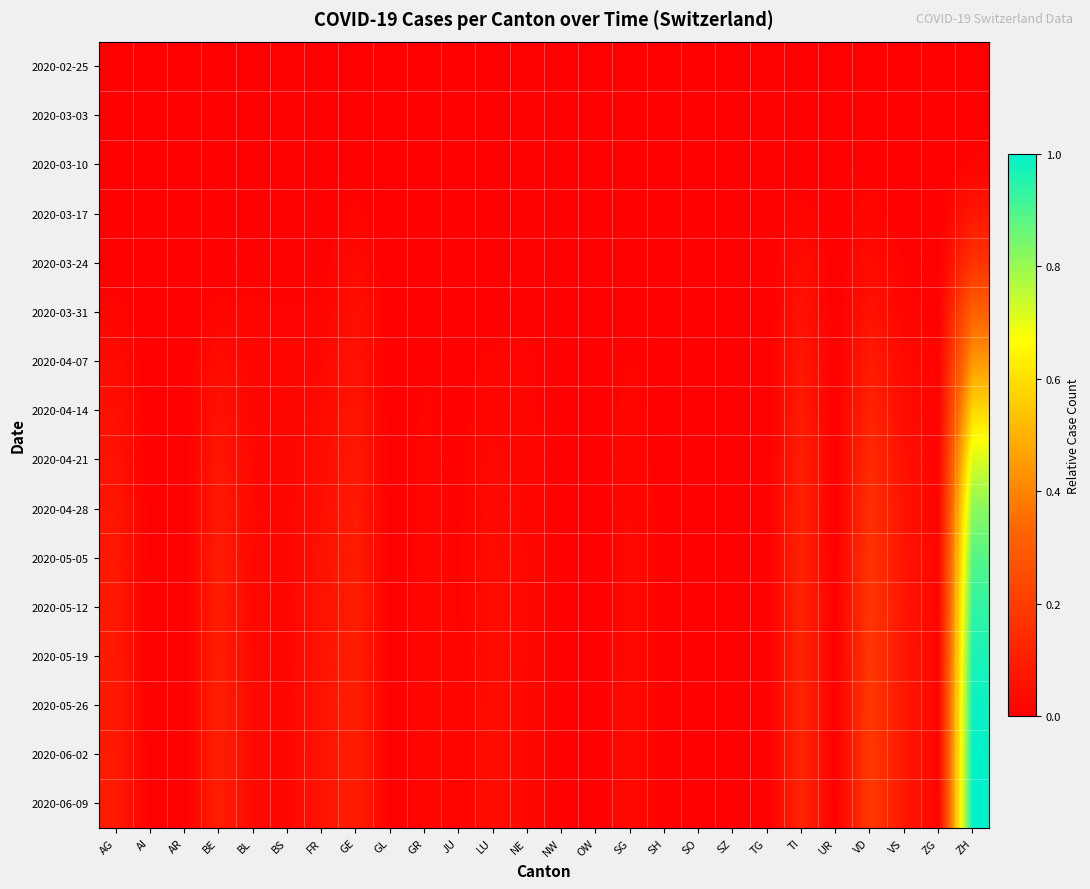

Between SZ and TI, which is larger?

SZ